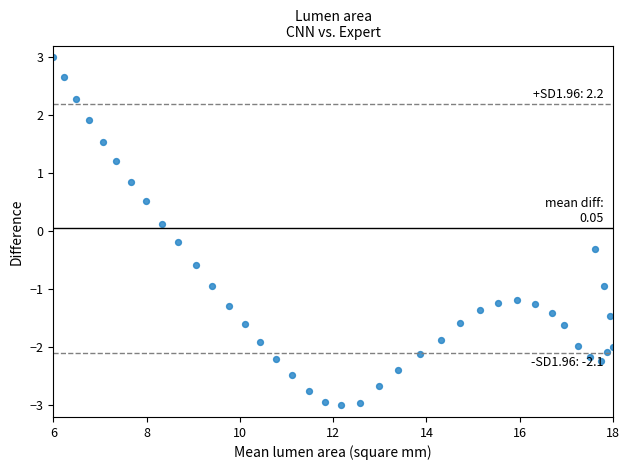

What is the range of X values (max minus min)?

12.0